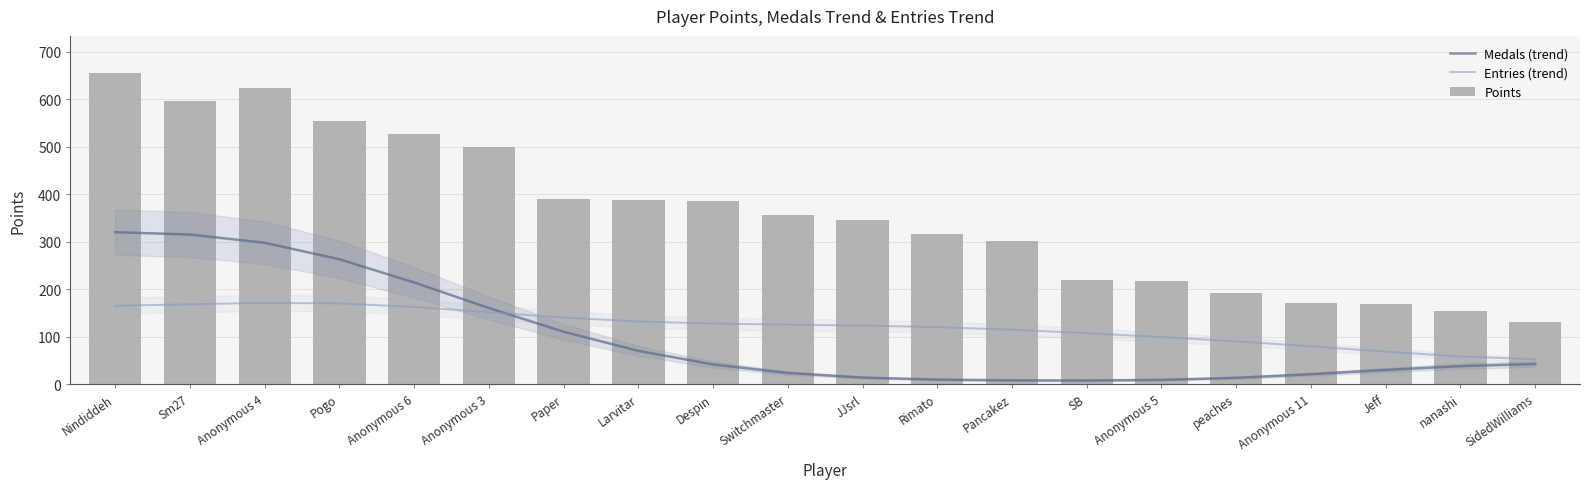

What is the maximum value for Medals (trend)?

320.1